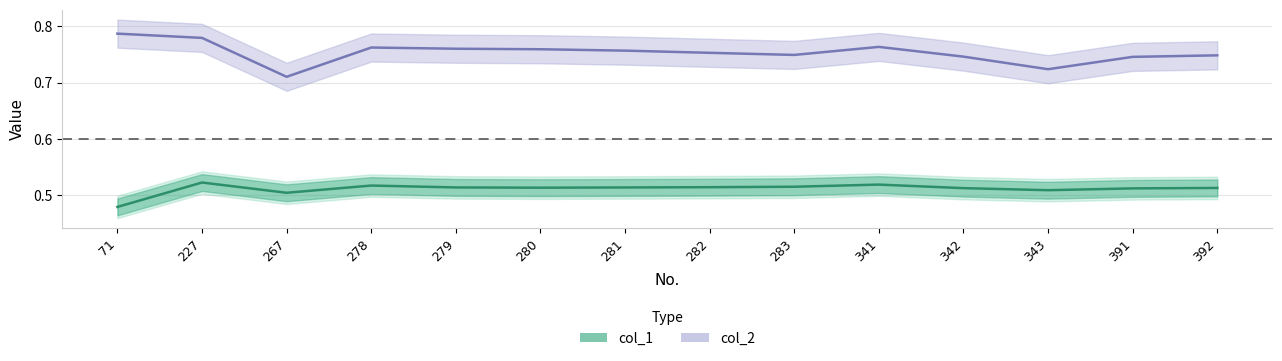

In col_2, how many points are higher than both neighbors (excluding endpoints)?

2